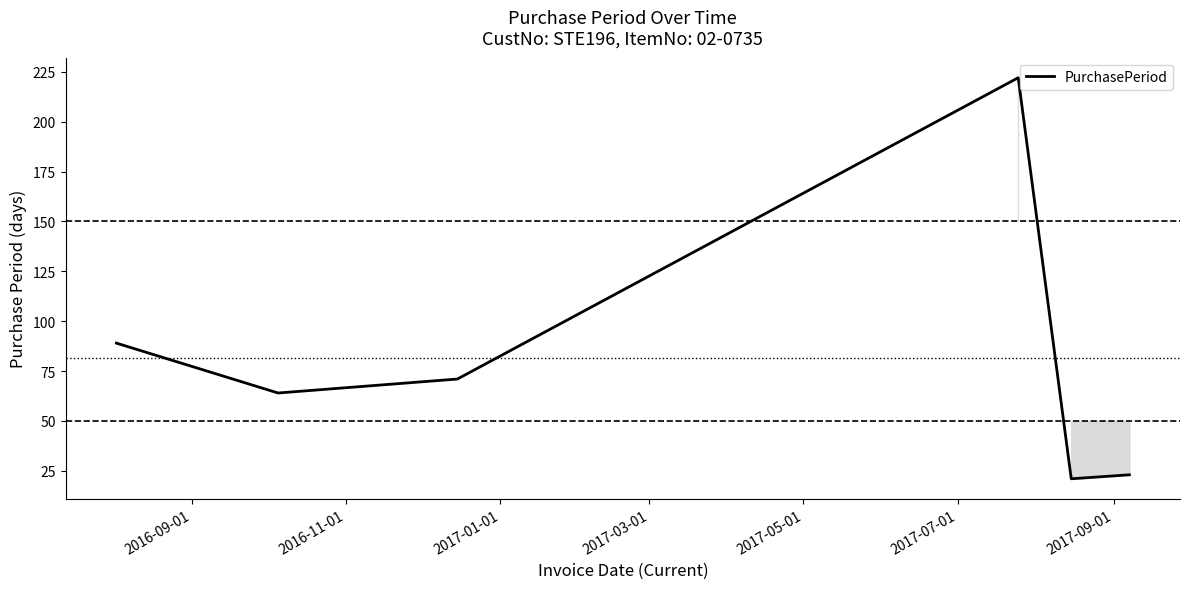

True or false: there are more than 0 points higher than both neighbors.

True